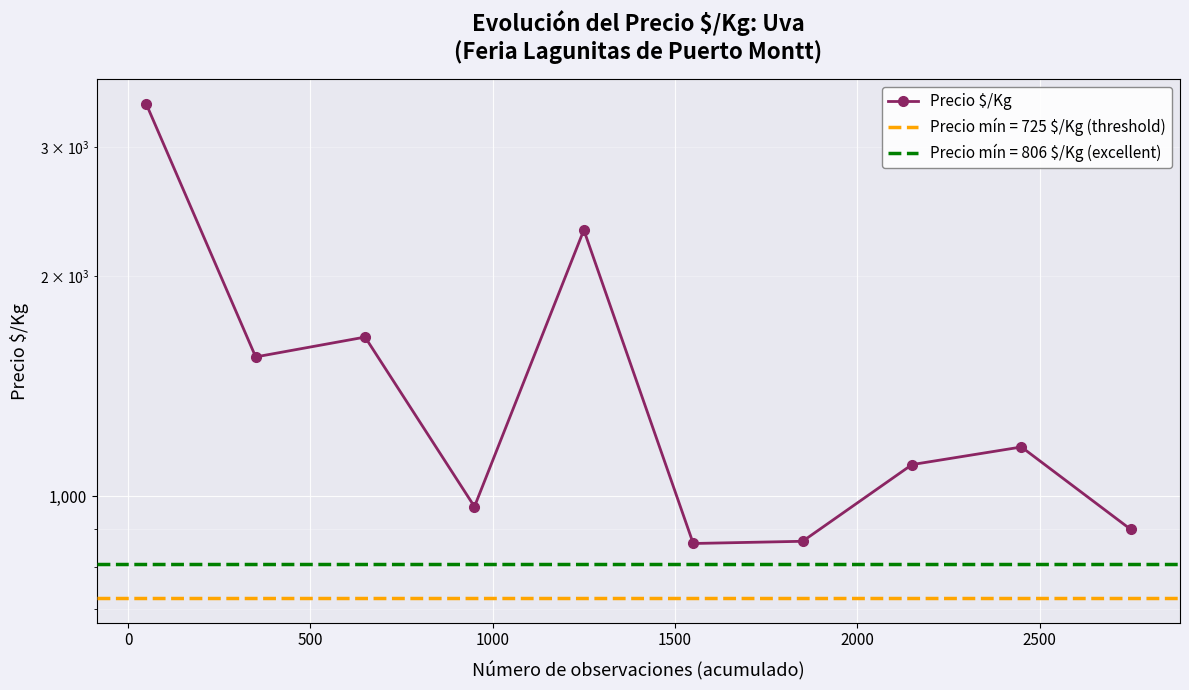

How many interior local peaks (higher than both neighbors) does the data have?

3